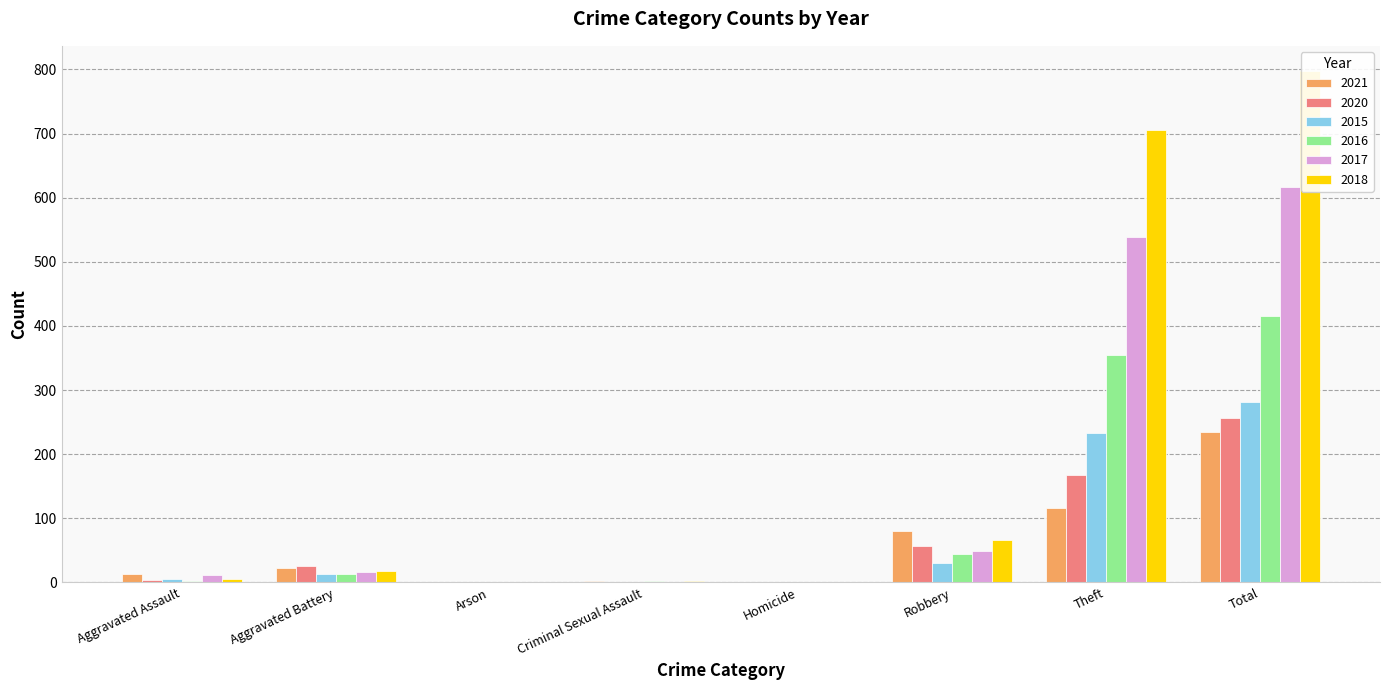

What are all the series names shown in the legend?

2021, 2020, 2015, 2016, 2017, 2018